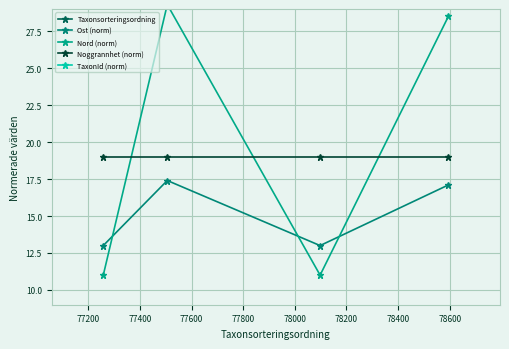

What is the highest value of the Noggrannhet (norm) series?

19.0